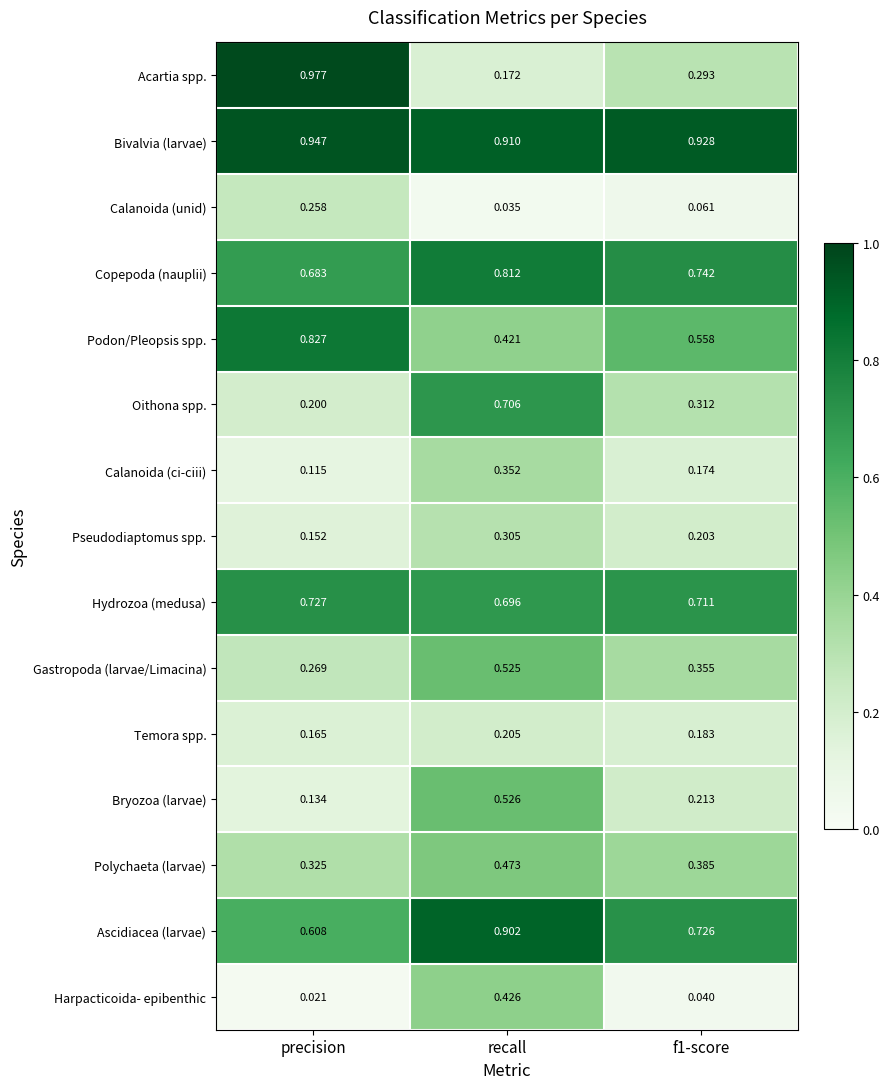

At which label is Copepoda (nauplii) closest to 0?

precision